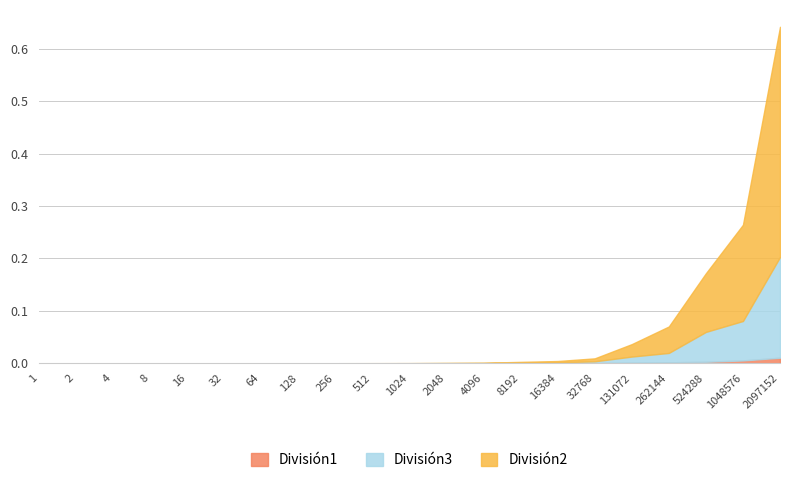

True or false: División3 and División2 intersect in this chart.

False